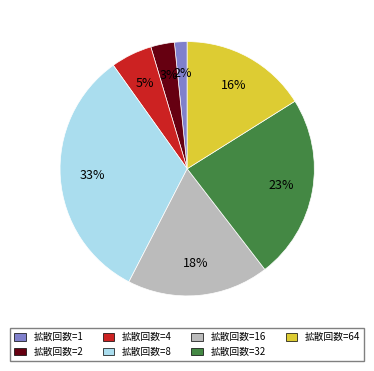

How many segments does this pie chart have?

7